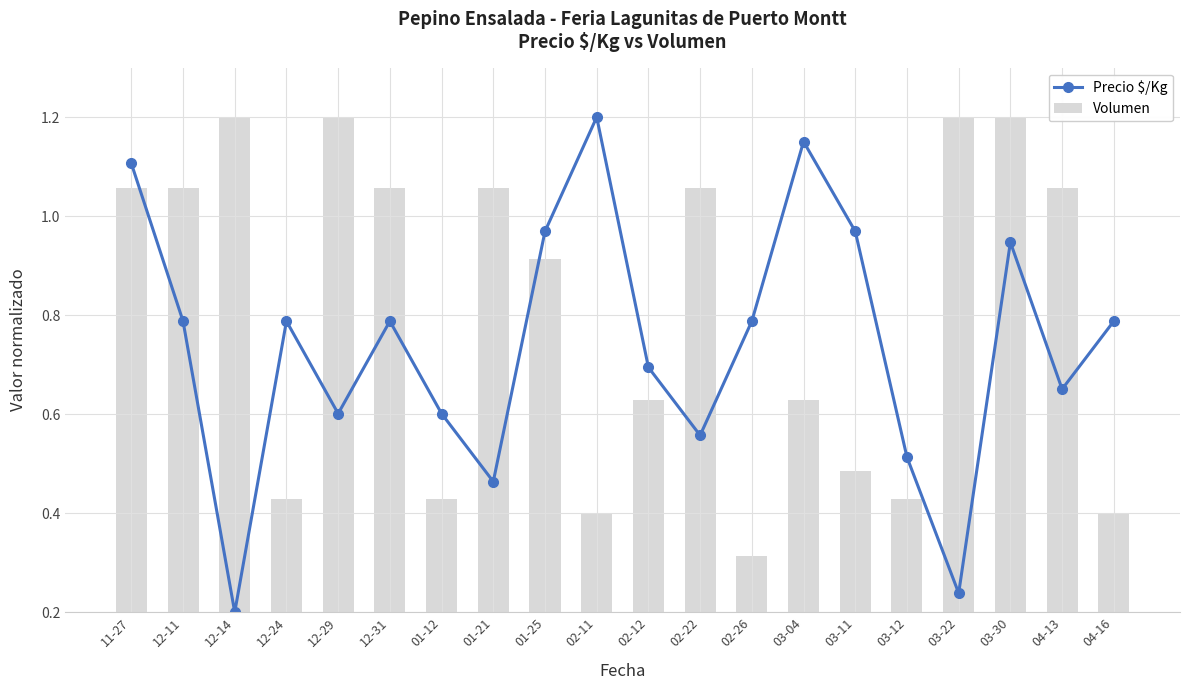

The Volumen series shows 0.1 at 02-11. True or false?

False